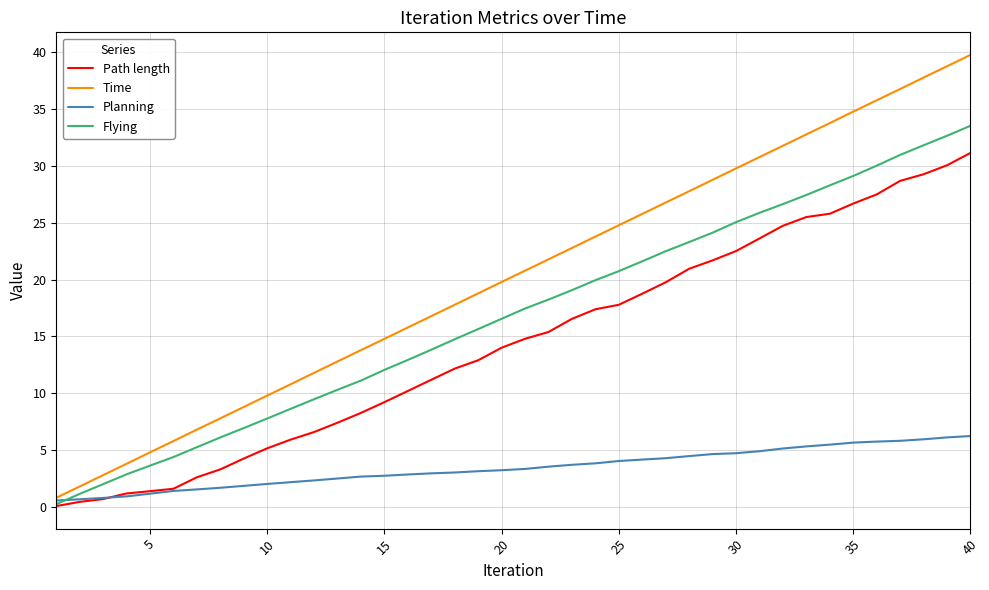

At how many categories does at least one series exceed 24?

16